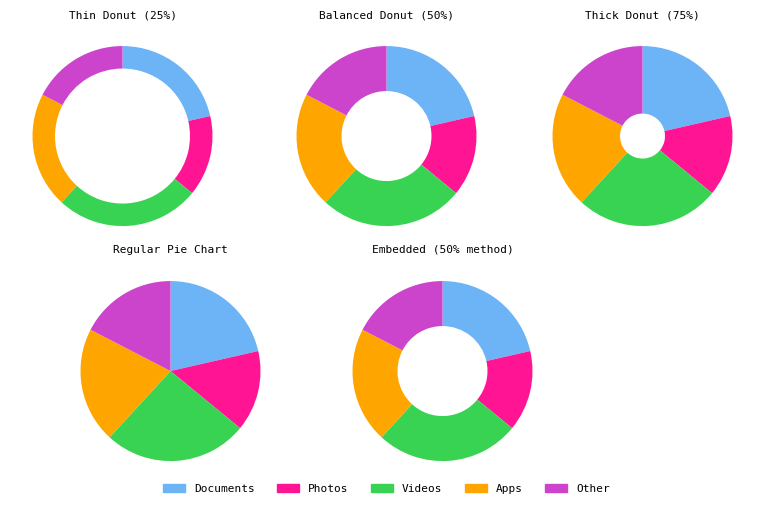

Which has a higher value, source_state=4 or source_state=0?

source_state=0